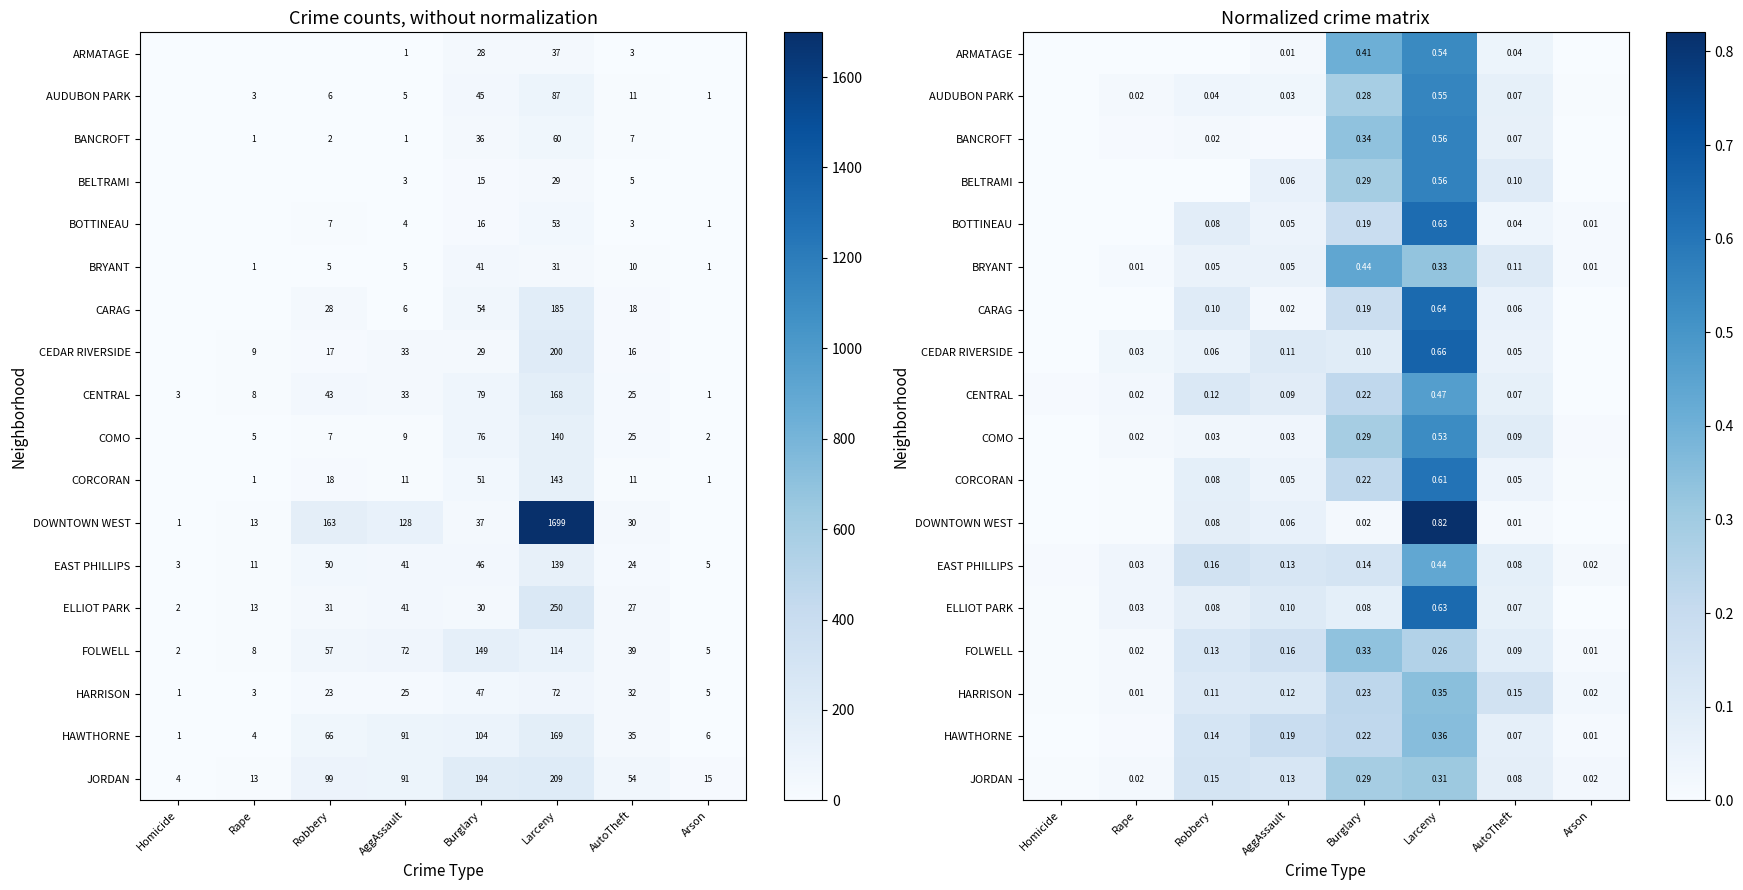

Which category has the highest value across all series?

Larceny